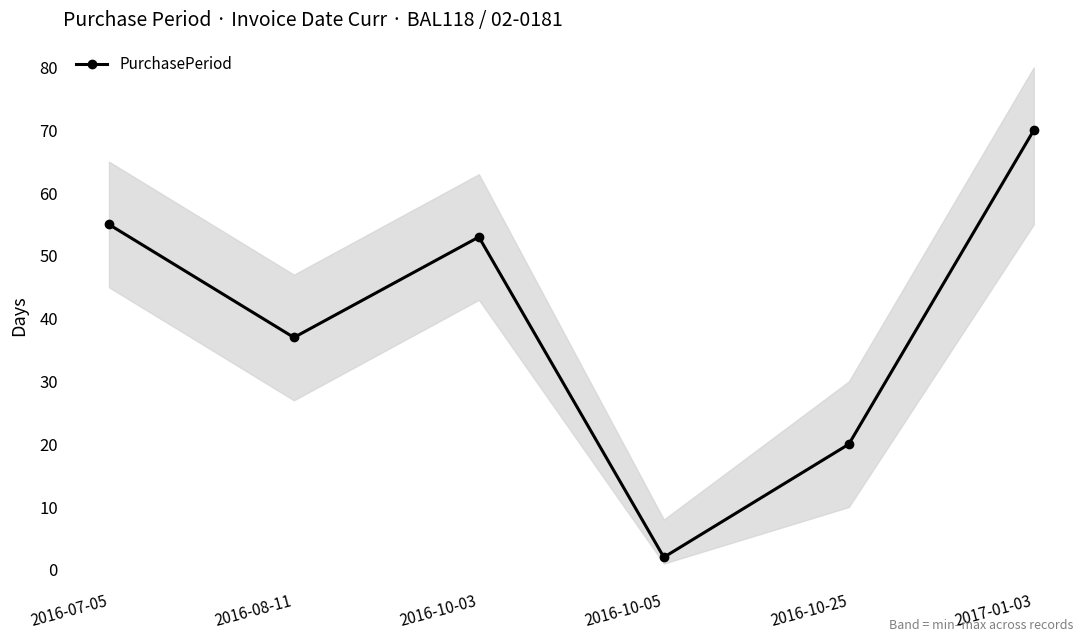

What is the minimum value shown in the chart?

2